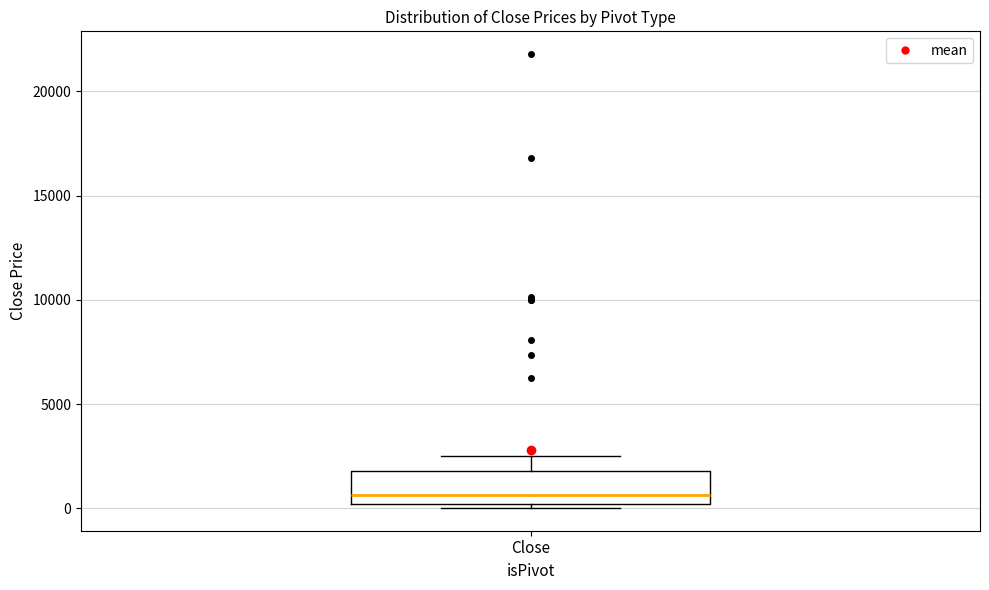

Where does the median line of the box for Close sit on the y-axis? The values are not printed on the chart, so give them approximately, as read against the axis.

500